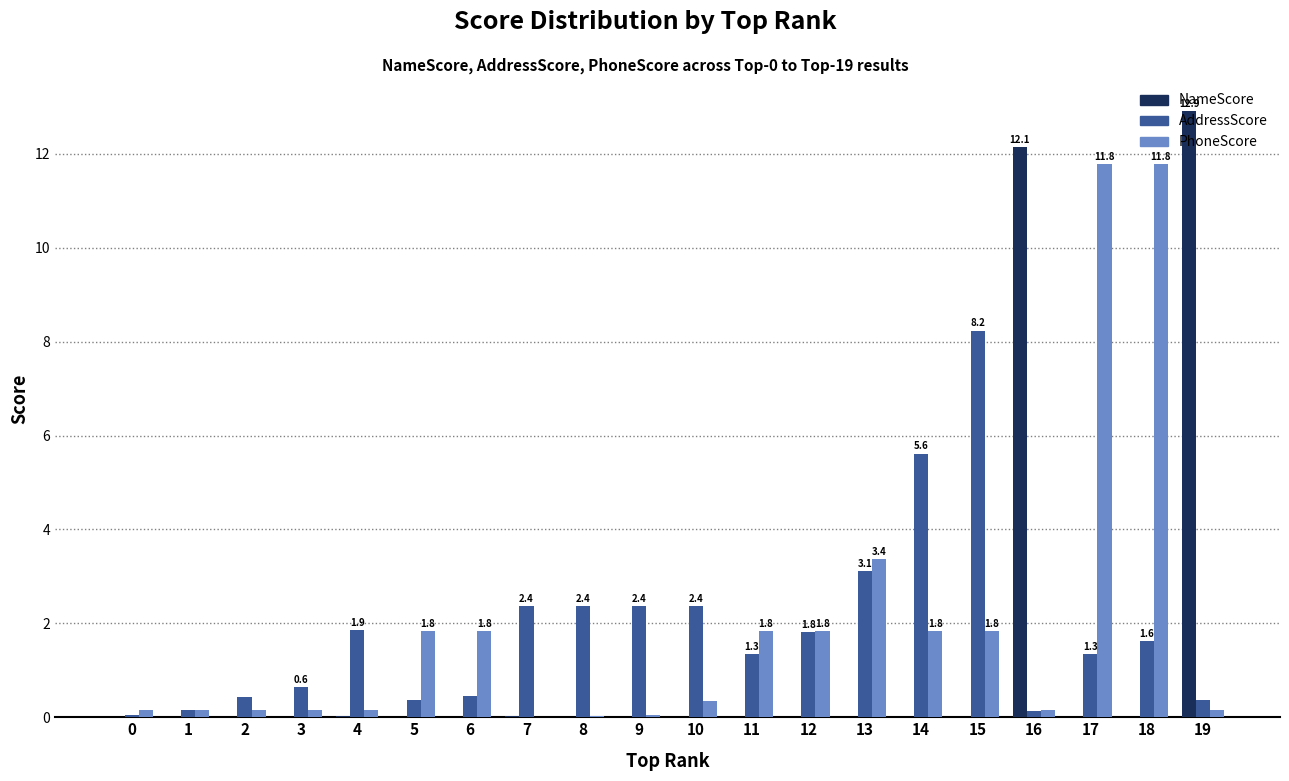

Between 12 and 13, which series saw the biggest shift?

PhoneScore